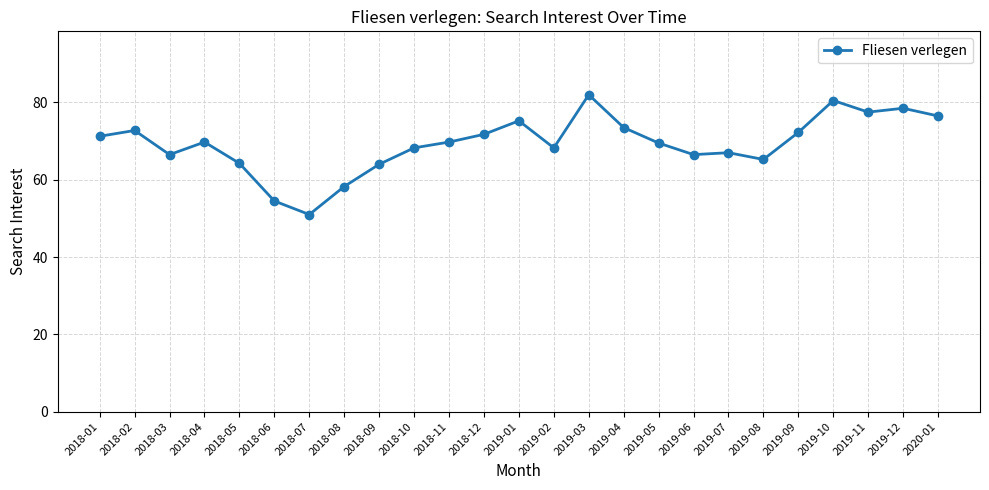

The chart shows a value of 127.5 at 2019-11. True or false?

False